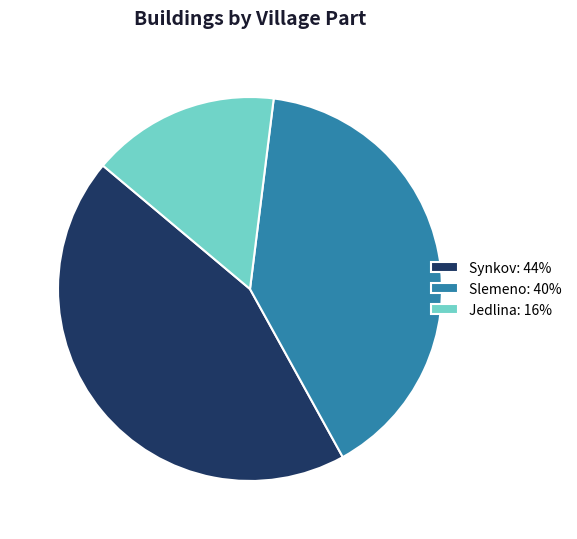

The Jedlina: 16% slice represents 5% of the pie. True or false?

False